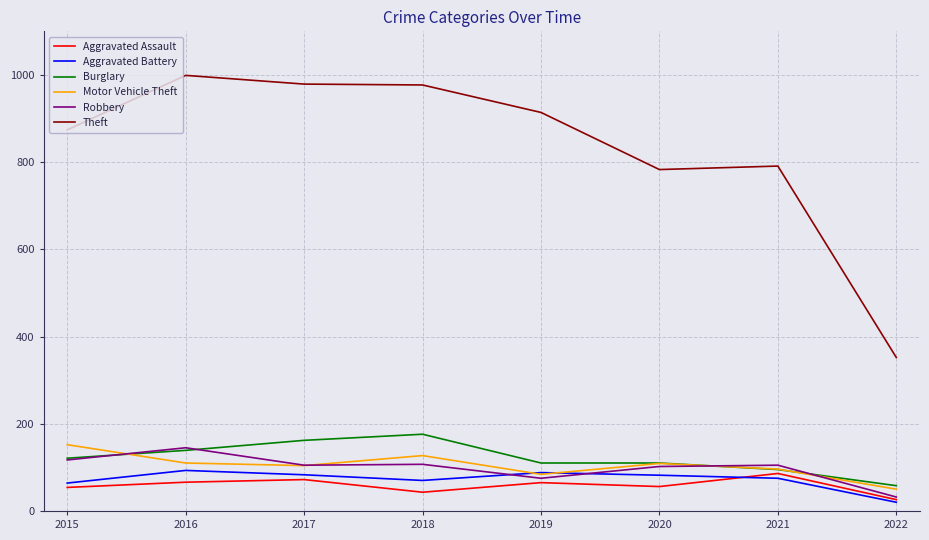

Which series changed the most between 2019 and 2022?

Theft